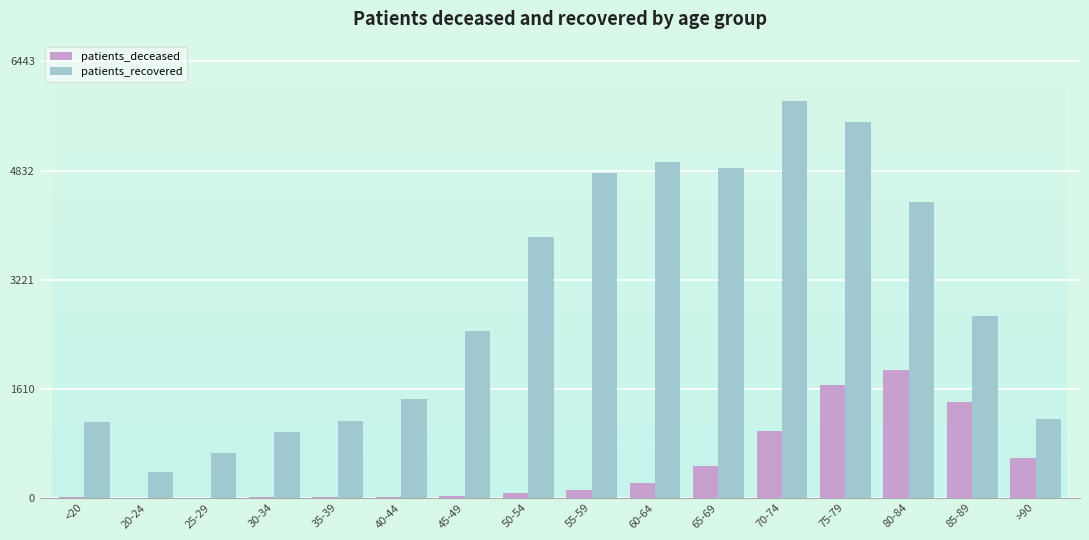

Where is patients_recovered nearest to the value 3115?

85-89